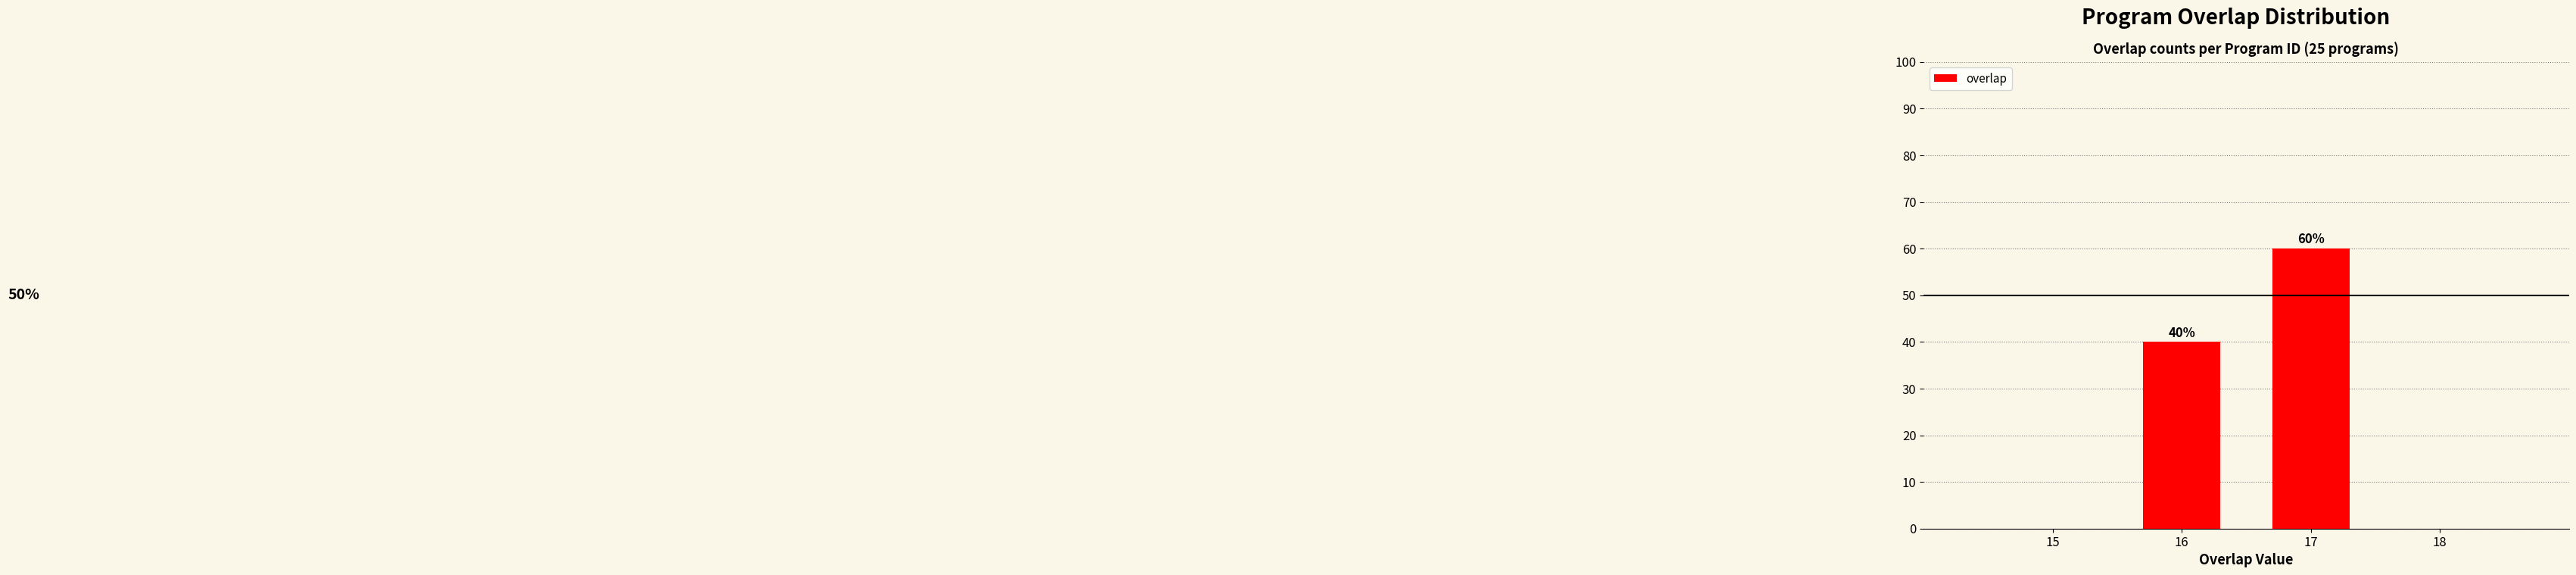

What is the greatest value displayed?

60